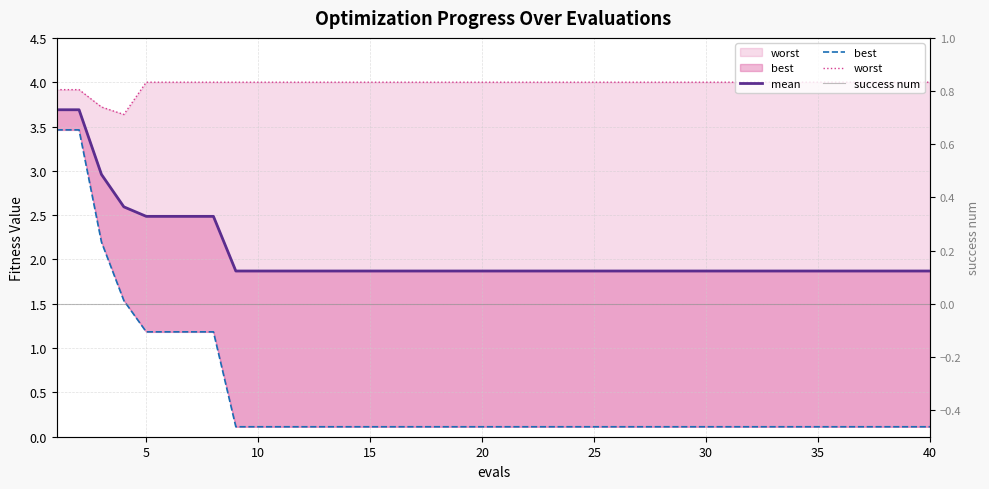

What are all the series names shown in the legend?

mean, best, worst, success num